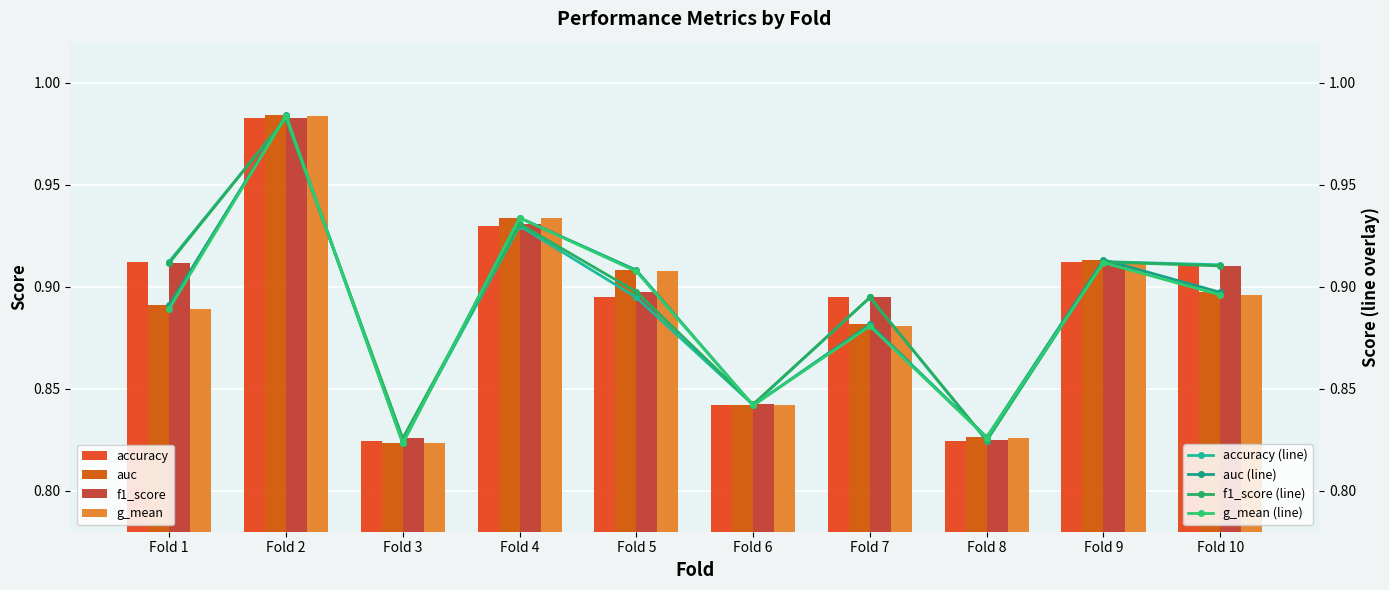

What is the difference between the auc values at Fold 8 and Fold 9?

0.1